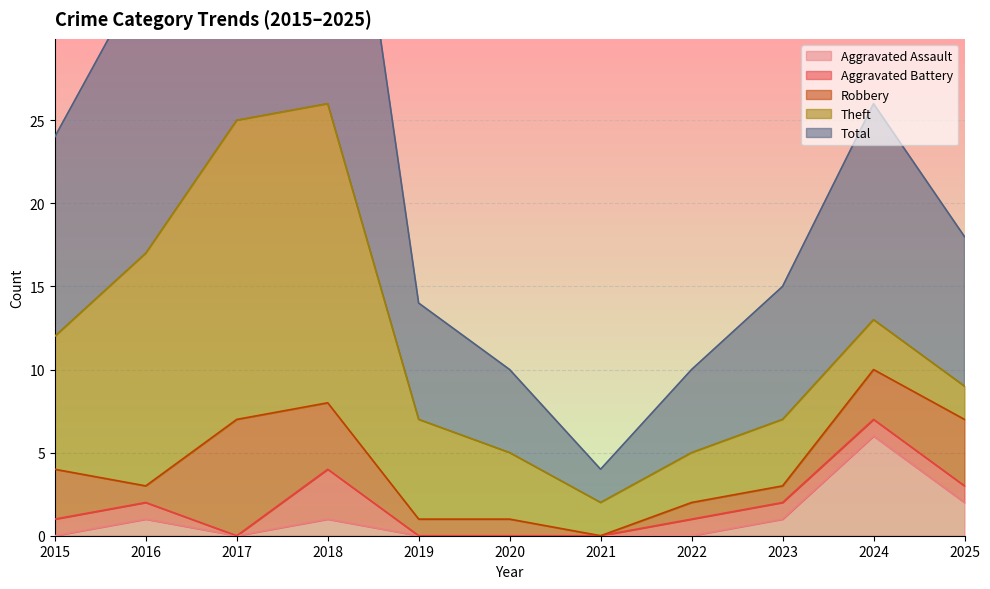

True or false: Aggravated Battery and Aggravated Assault cross at least once.

False